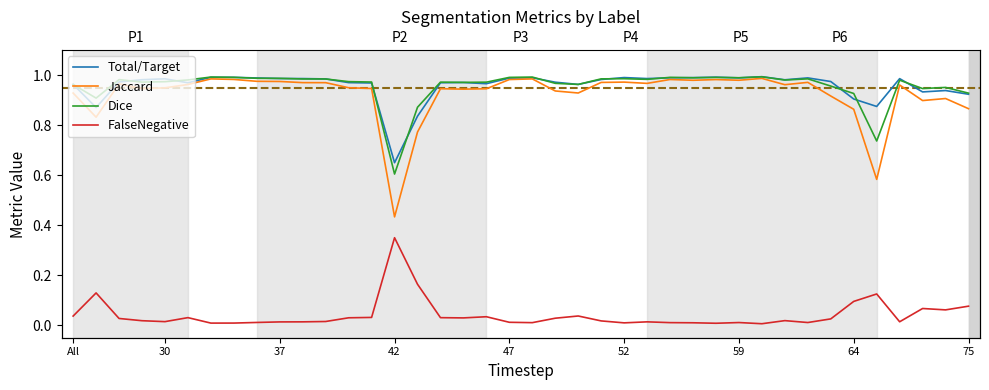

At how many categories does at least one series exceed 0?

40